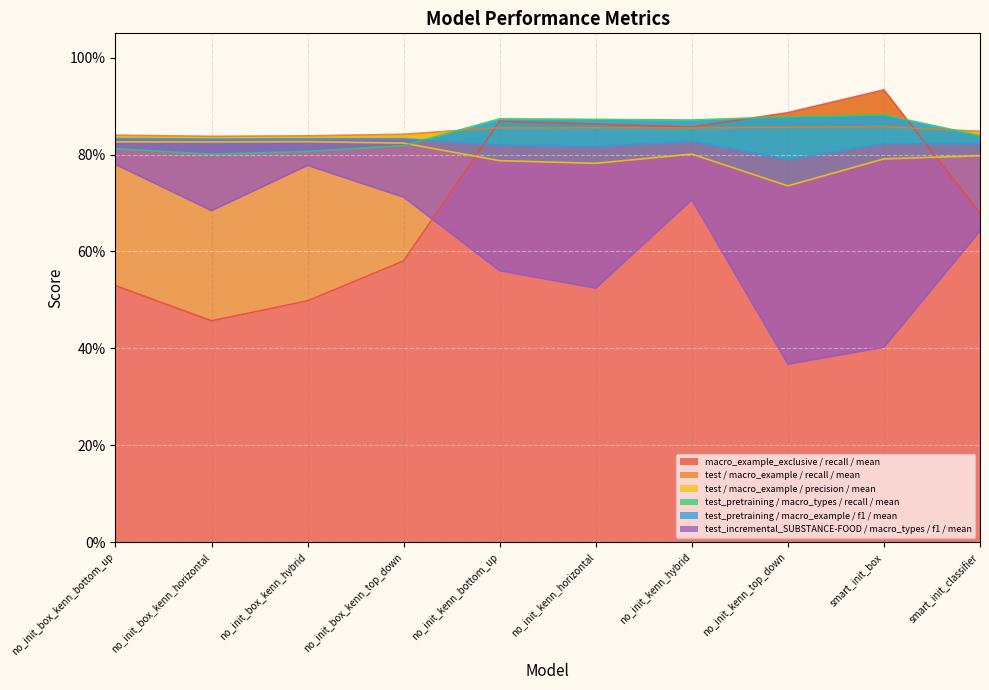

At which category does the chart reach its peak across all series?

smart_init_box